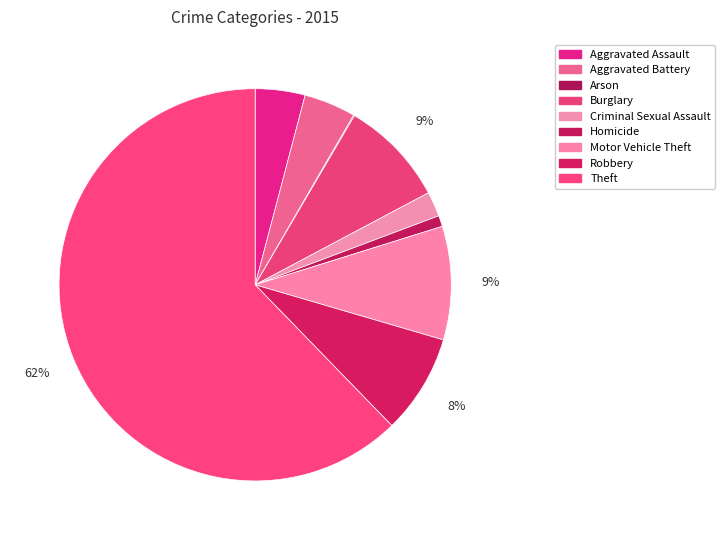

Rank the categories by value from lowest to highest.

Arson, Homicide, Criminal Sexual Assault, Aggravated Assault, Aggravated Battery, Robbery, Burglary, Motor Vehicle Theft, Theft